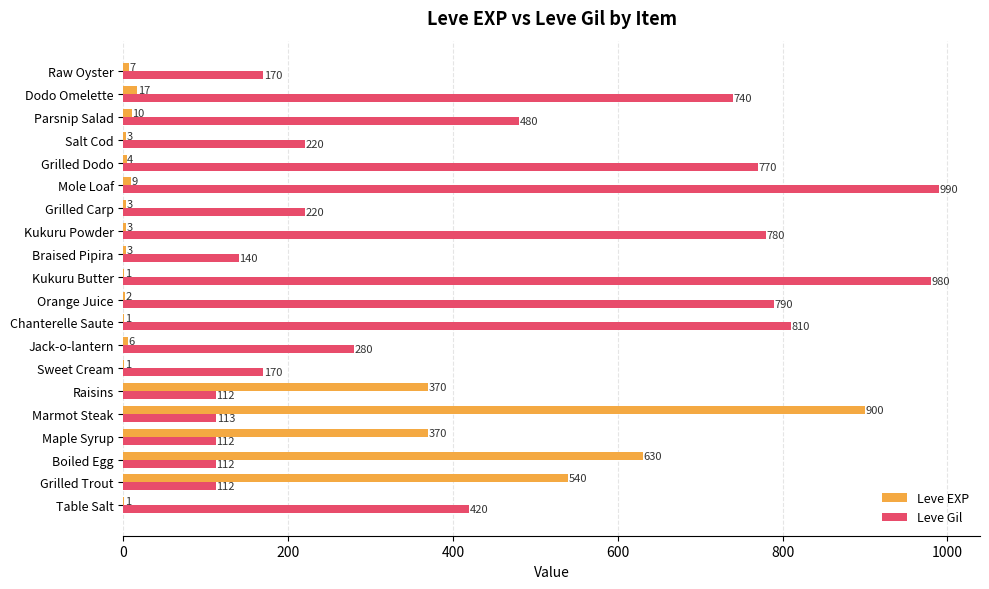

At which category does the chart reach its peak across all series?

Mole Loaf